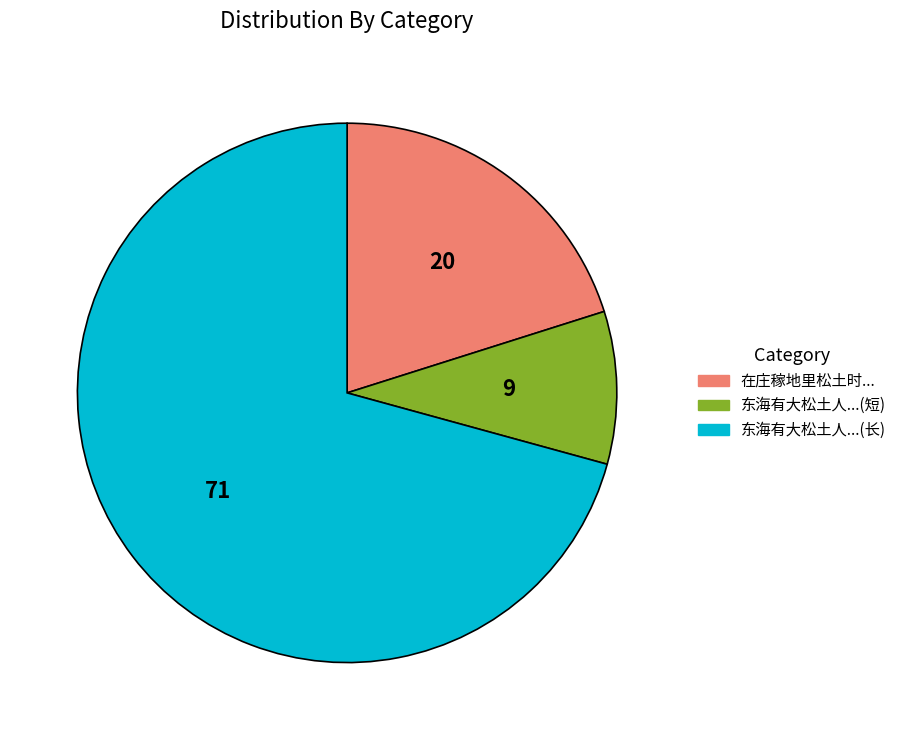

Is there any slice that represents more than half of the pie?

Yes